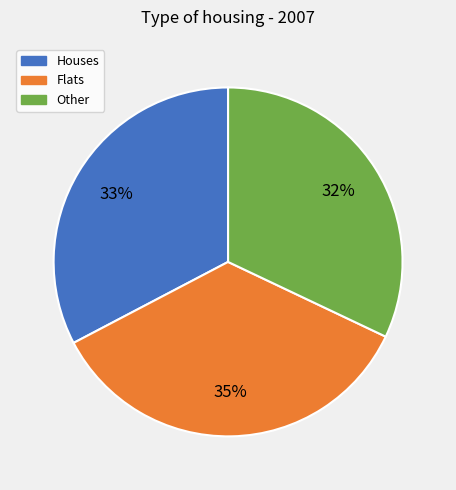

Which category has the biggest portion of the pie?

Flats